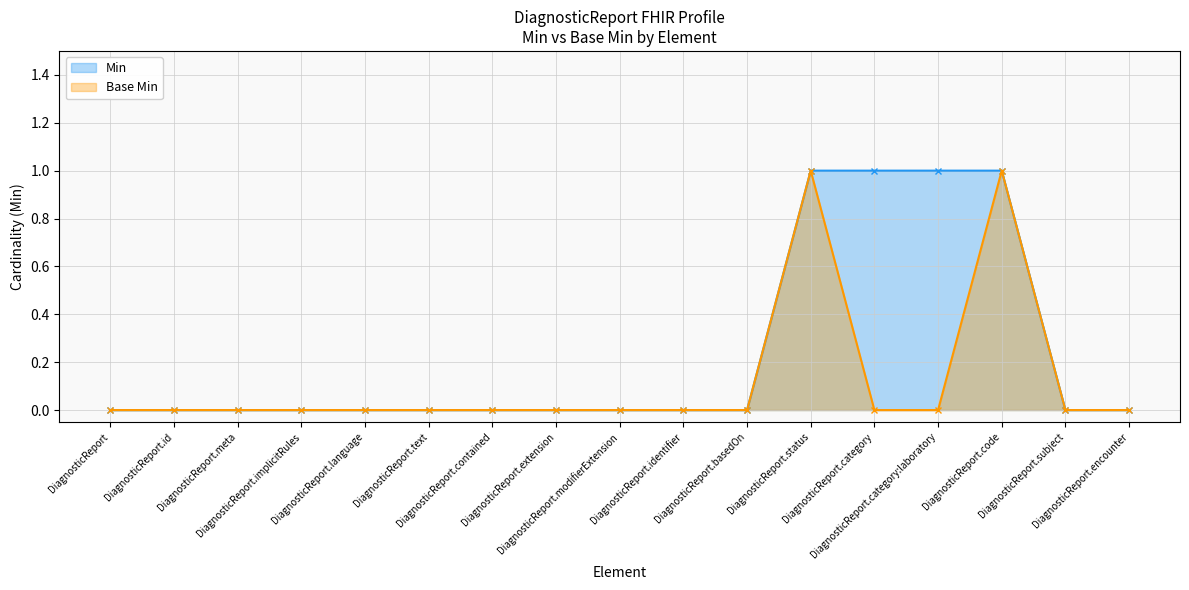

Reading left to right, transcribe all the data shown in this chart.

Min: 0	0	0	0	0	0	0	0	0	0	0	1	1	1	1	0	0
Base Min: 0	0	0	0	0	0	0	0	0	0	0	1	0	0	1	0	0